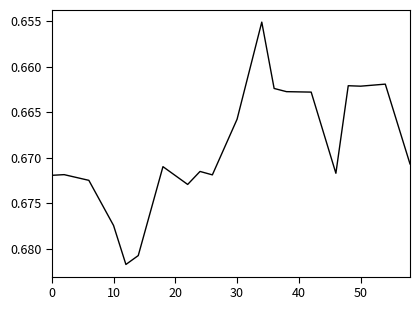

Count the values in the range 0 to 1.

20